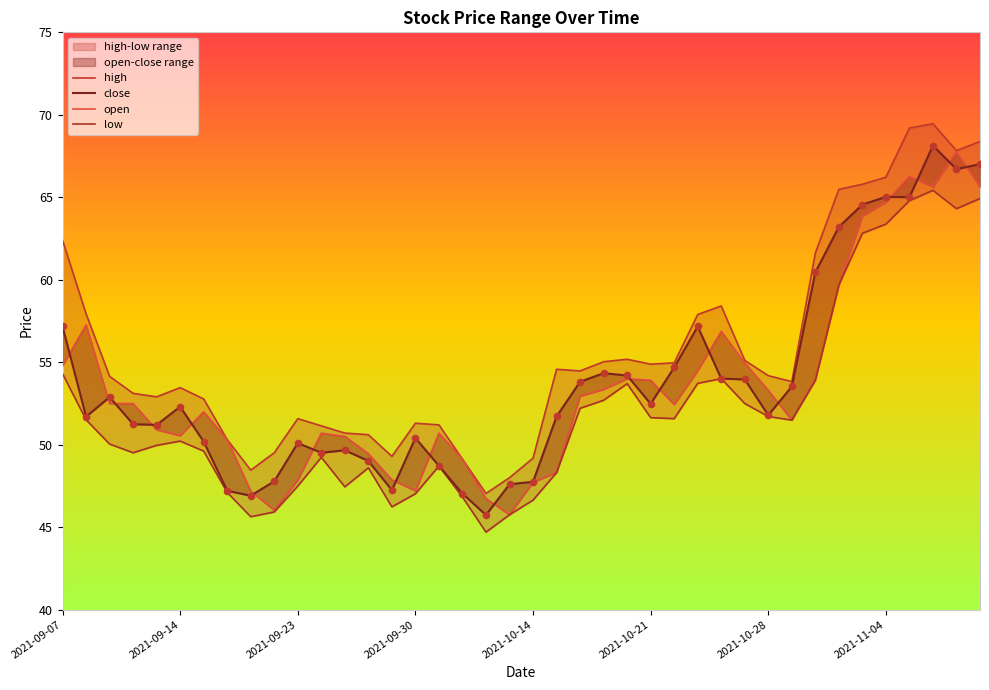

Which series has the widest spread of Y values?

high